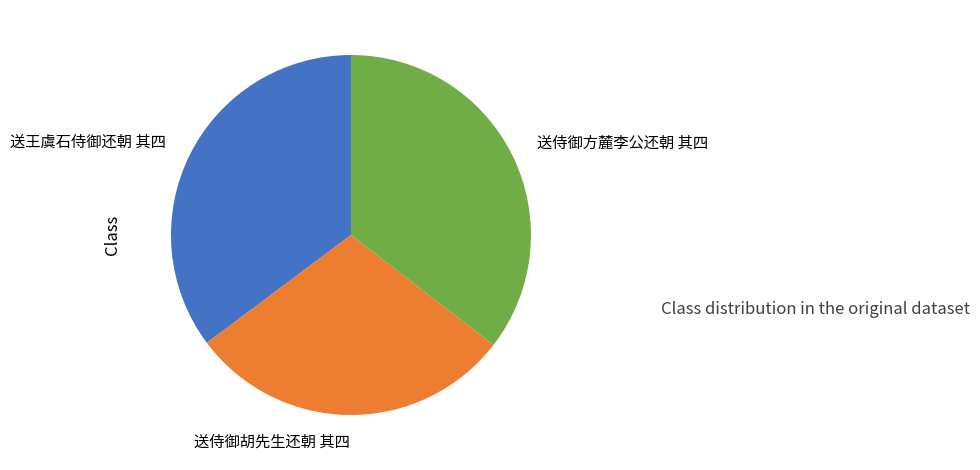

Combined, do 送王虞石侍御还朝 其四 and 送侍御胡先生还朝 其四 account for over 50%?

Yes